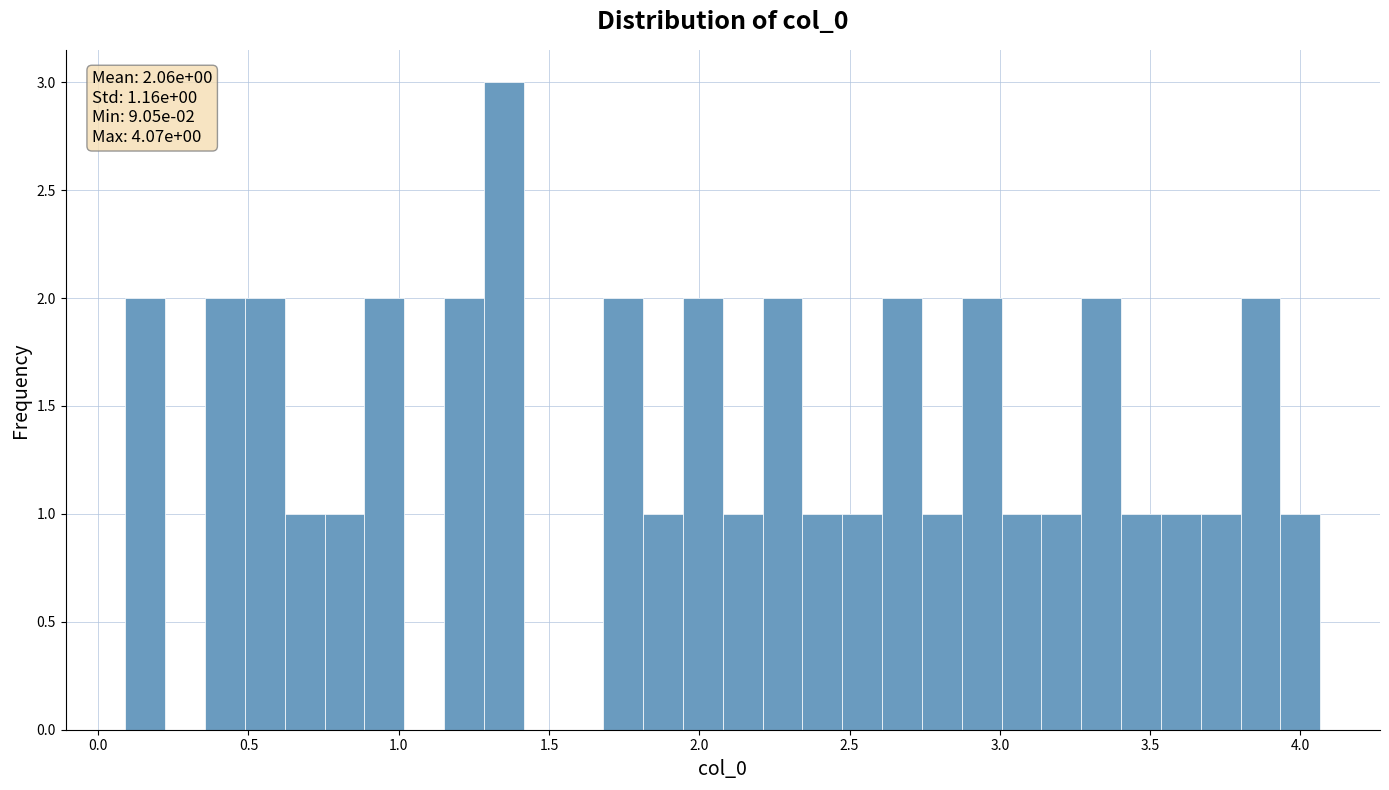

Around what value on the x-axis is the tallest bar? Give the approximate position of its centre, as read against the axis.

1.35